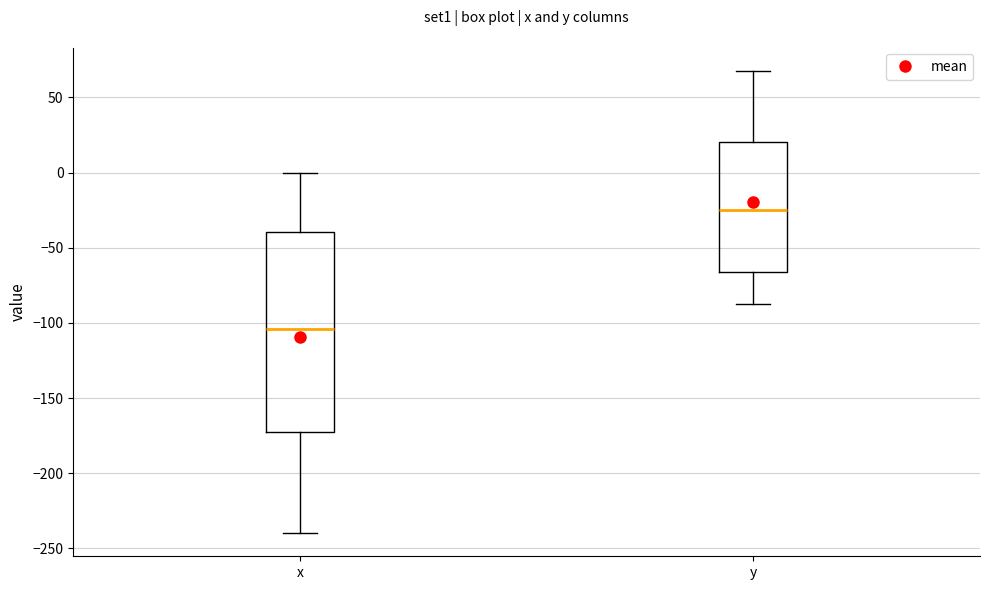

Reading left to right, read every box against the y-axis: the position of its median line, the range the box covers, and the ends of its whiskers. The values are not printed on the chart, so give them approximately, as read against the axis.

x: median -105, box -170 to -40, whiskers -240 to 0
y: median -25, box -65 to 20, whiskers -85 to 70